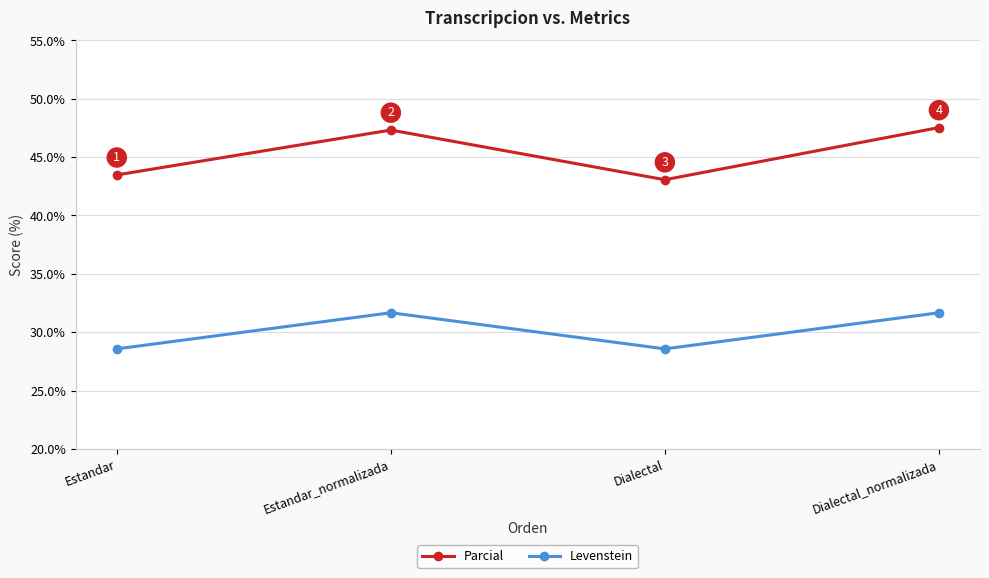

Which label corresponds to the largest value in the chart?

Dialectal_normalizada